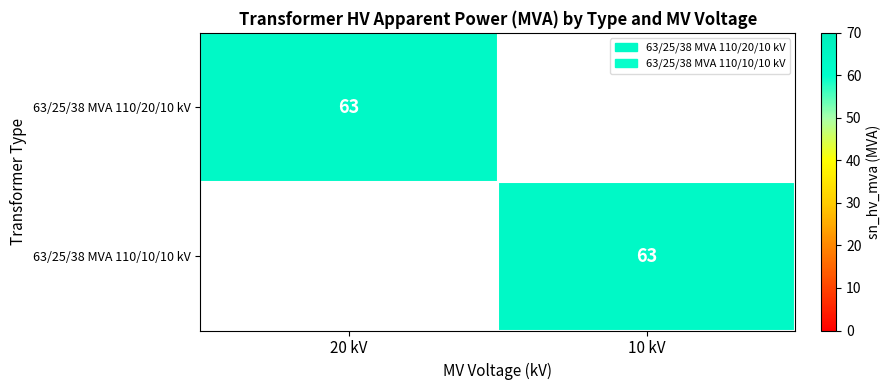

The value of 63/25/38 MVA 110/20/10 kV at 20 kV is 63. True or false?

True